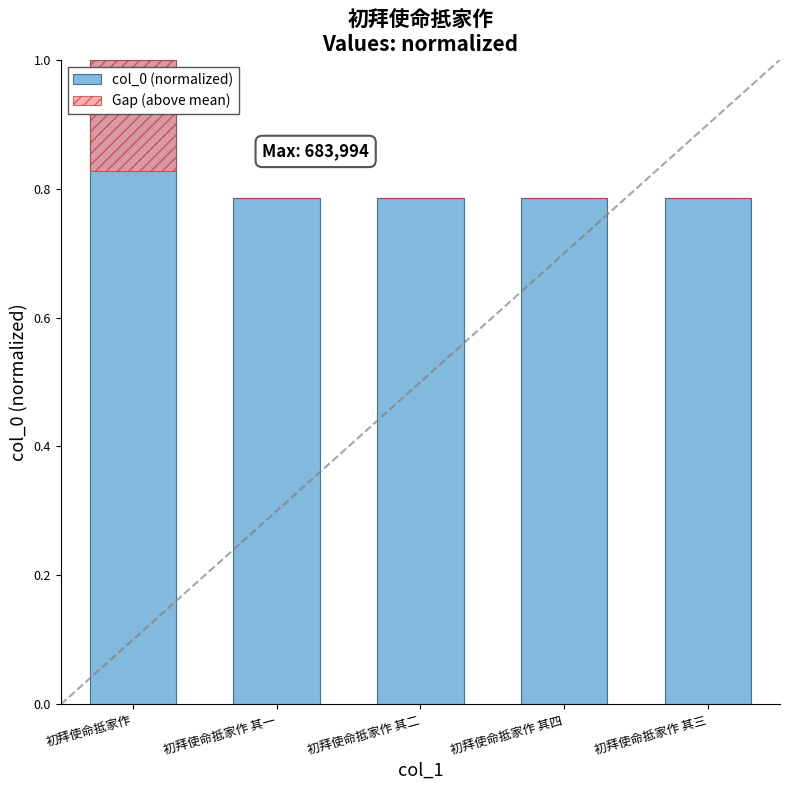

What is the difference between the maximum and minimum values in the Gap (above mean) series?

0.2